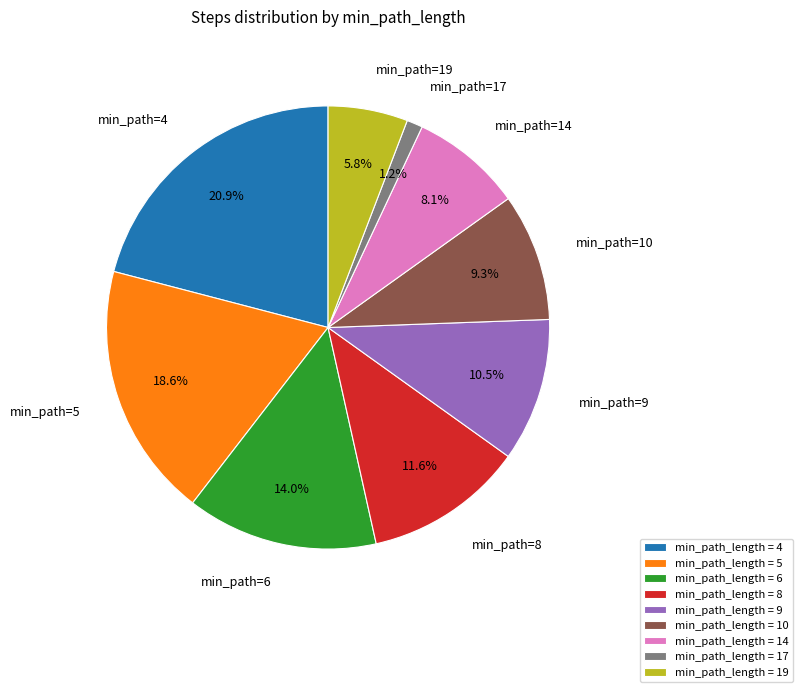

Does any single category account for the majority?

No